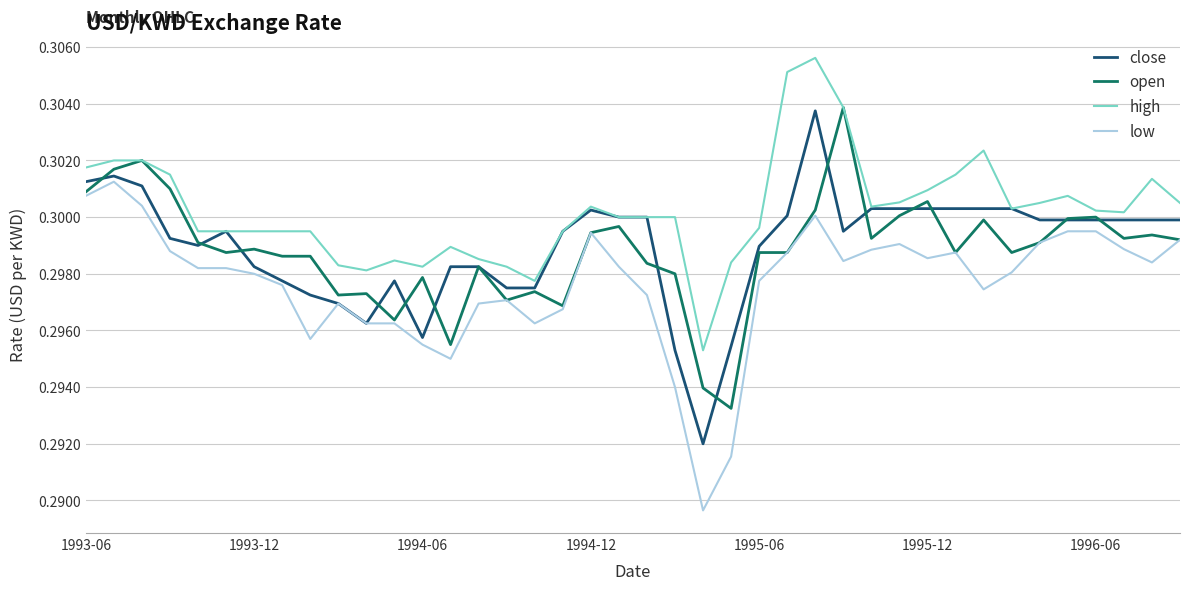

Which series has the largest total across all categories?

high